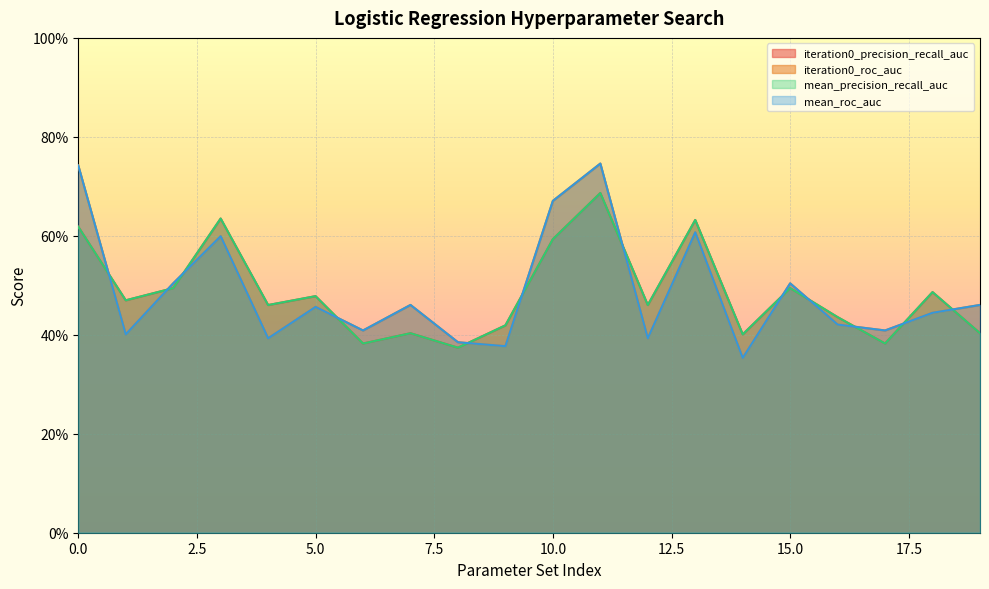

Count the number of categories in the chart.

20